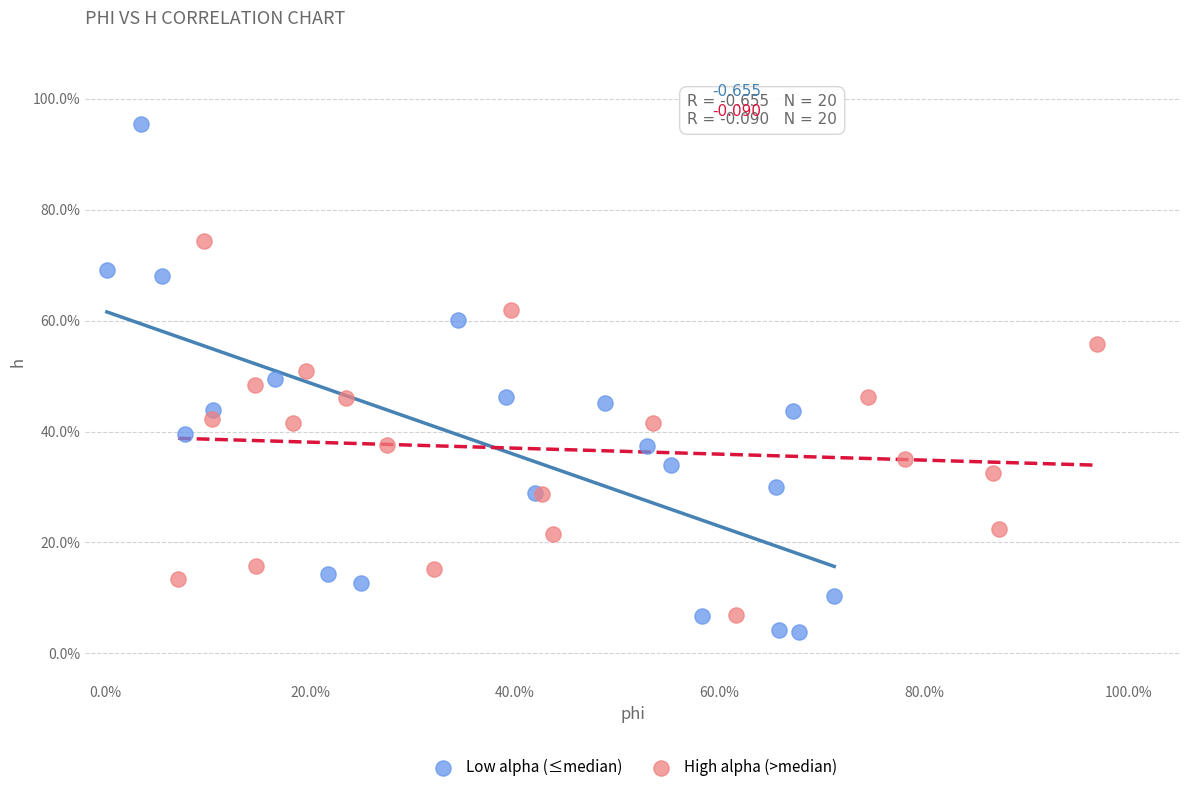

What are all the series names shown in the legend?

Low alpha (≤median), High alpha (>median)